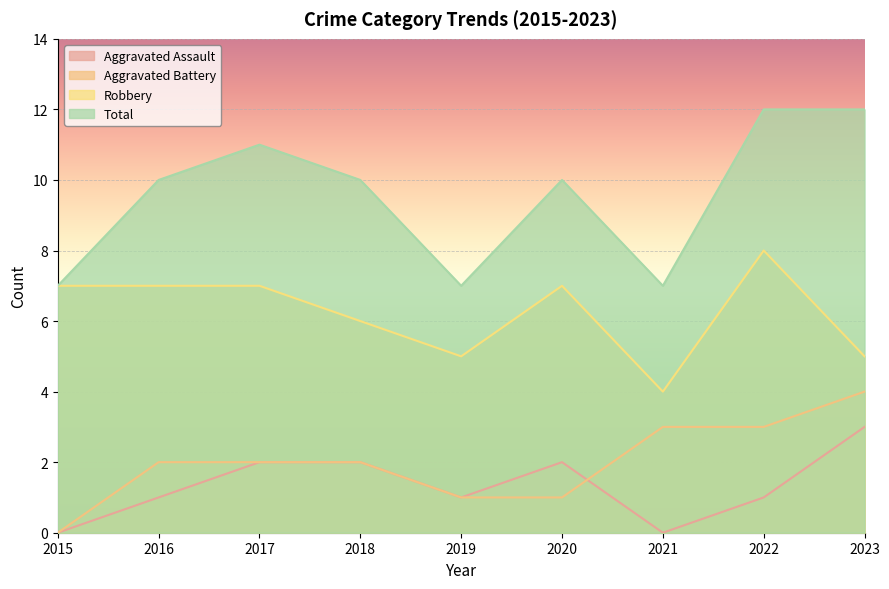

True or false: Aggravated Battery and Robbery intersect in this chart.

False